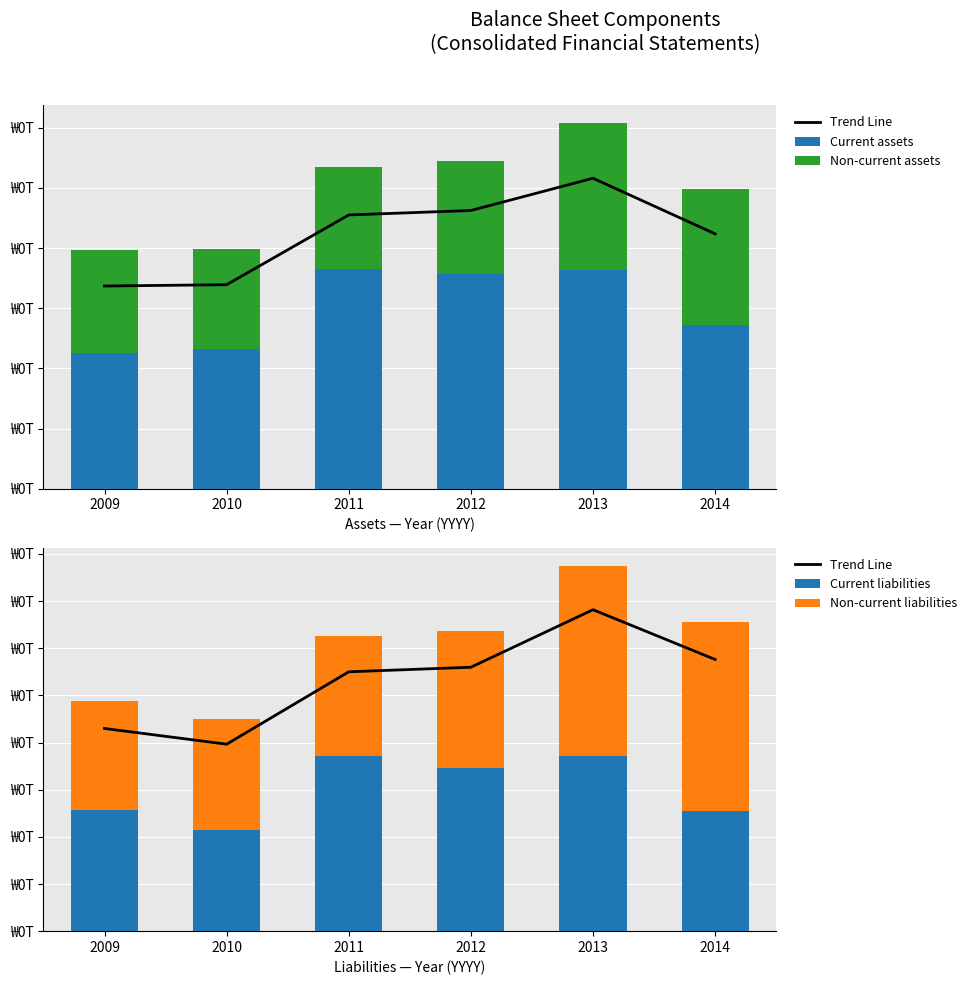

What is the total value across all series at 2011?

0.2